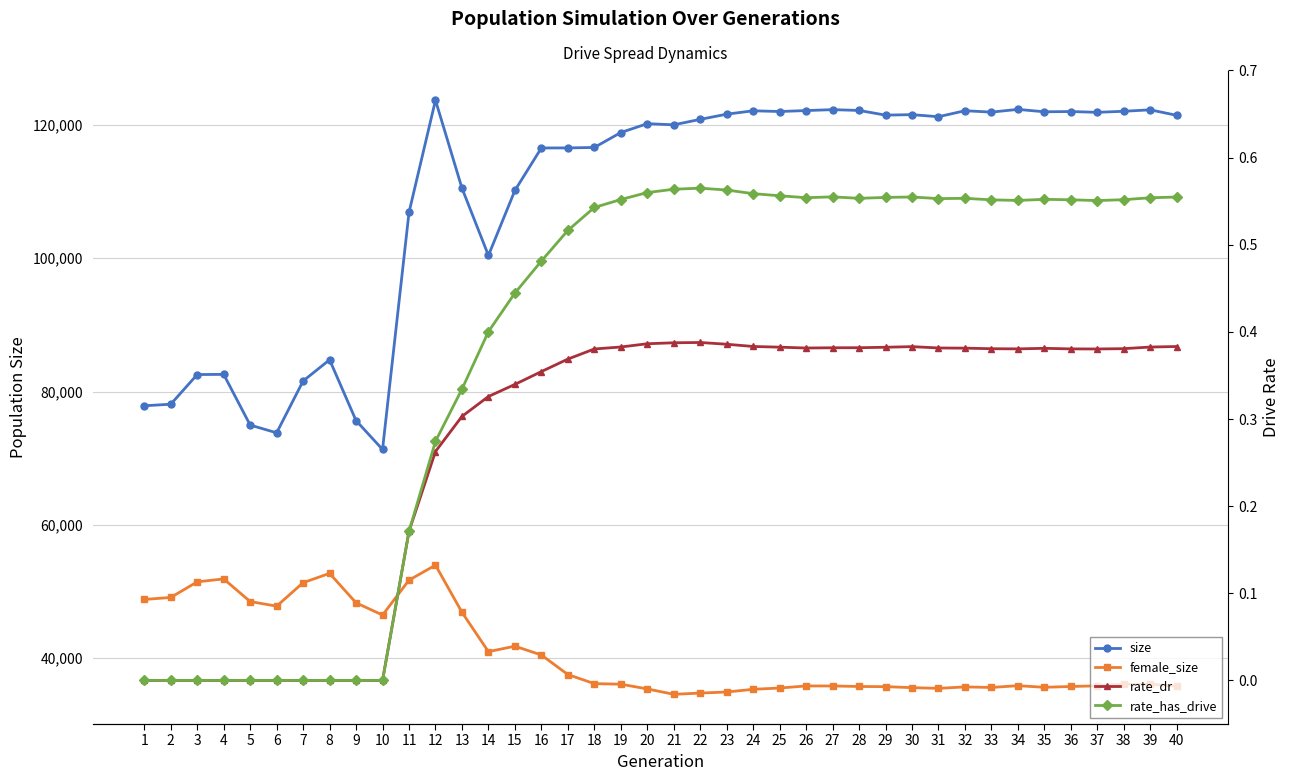

True or false: size and female_size intersect in this chart.

False